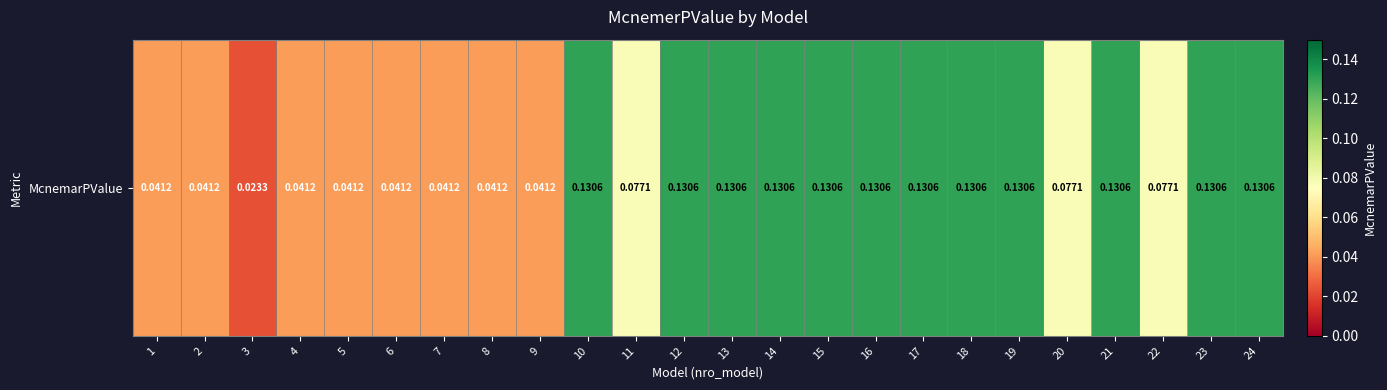

Is it true that the value at 15 is 0.1?

False